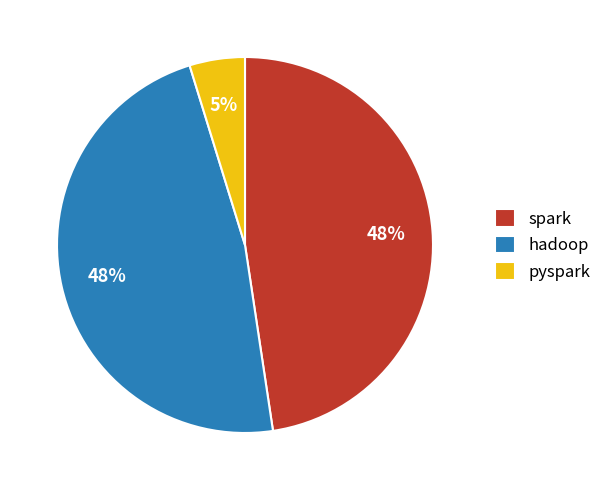

Which slice is the smallest?

pyspark